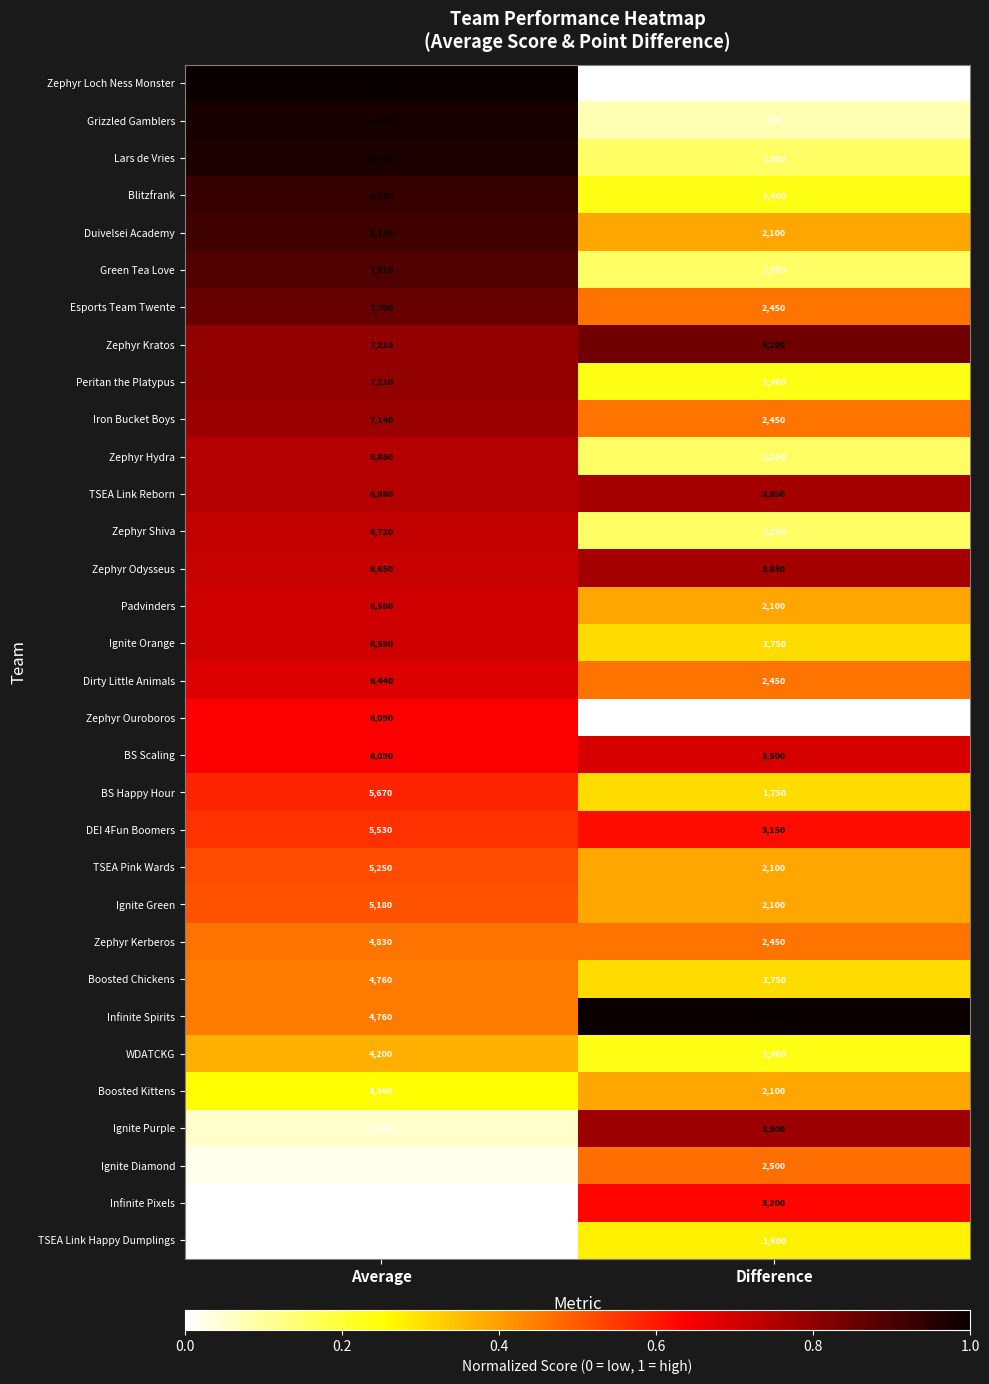

Is it true that BS Happy Hour equals 2183 at Average?

False